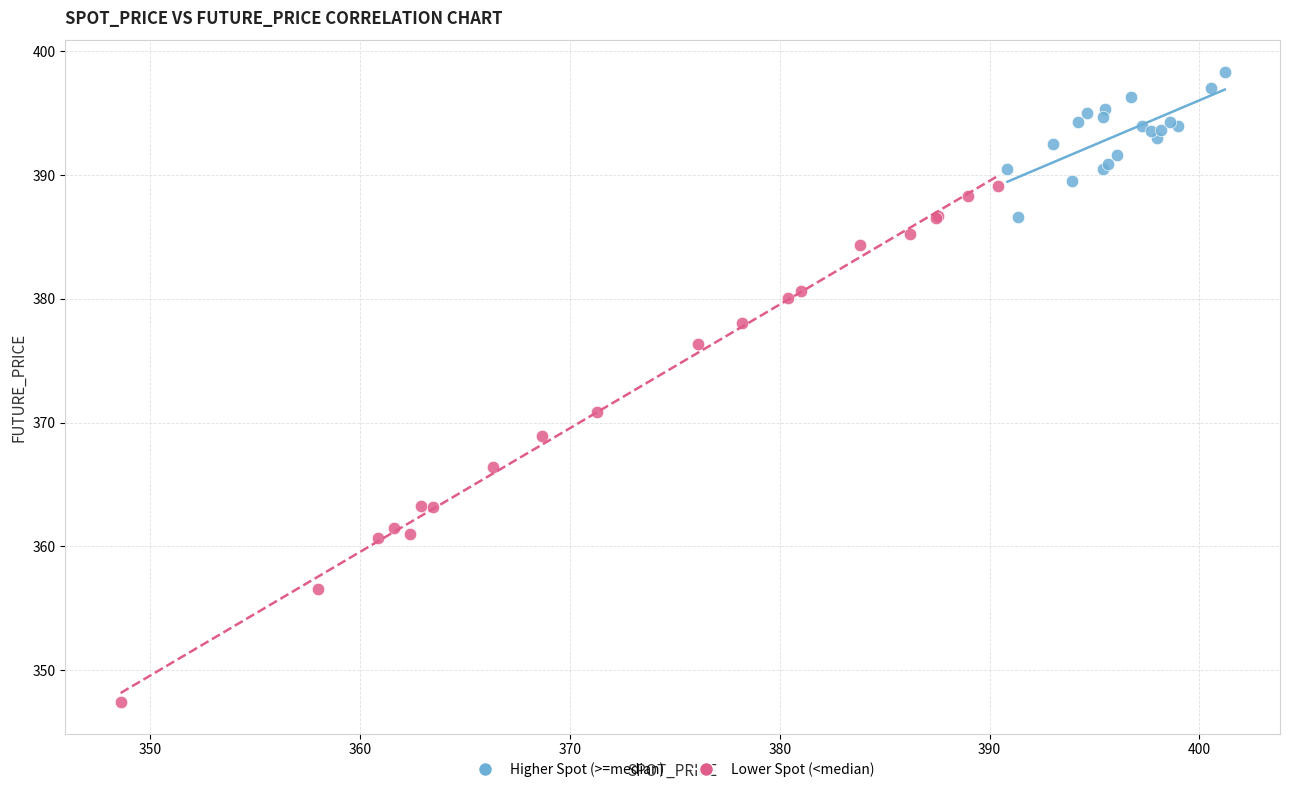

Which series contains the lowest Y value?

Lower Spot (<median)